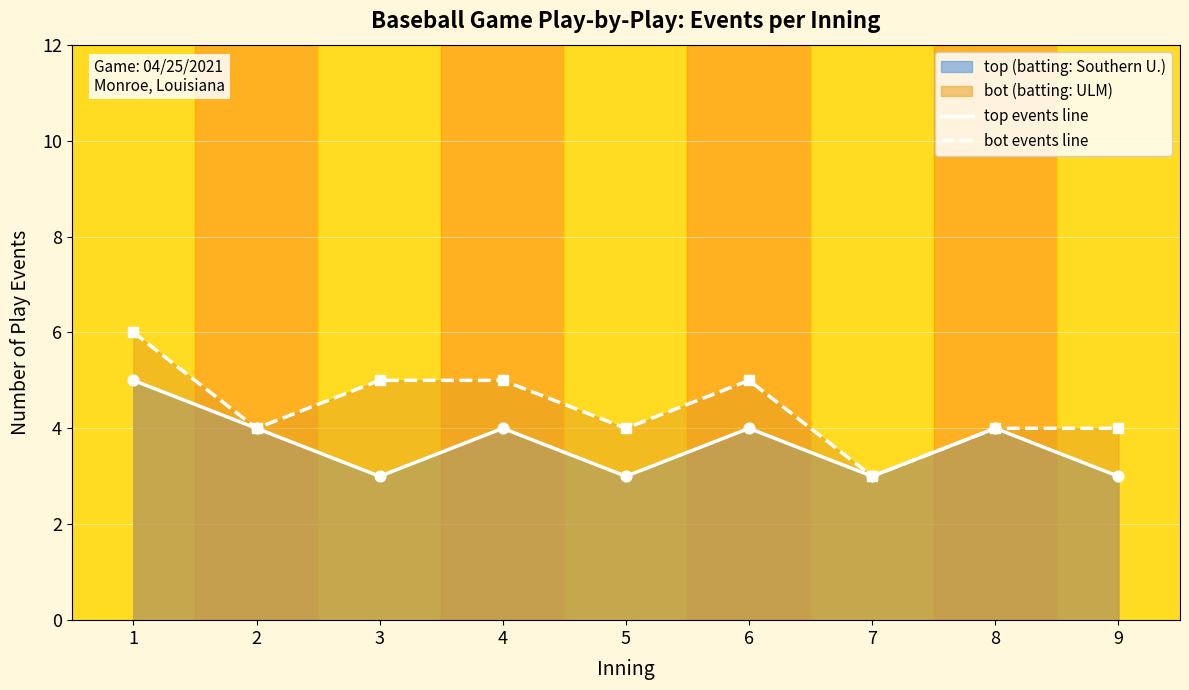

Which series reaches the maximum Y coordinate?

bot events line